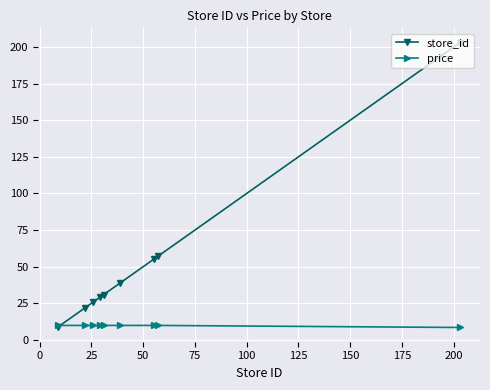

Rank the series by their average value, from highest to lowest.

store_id, price